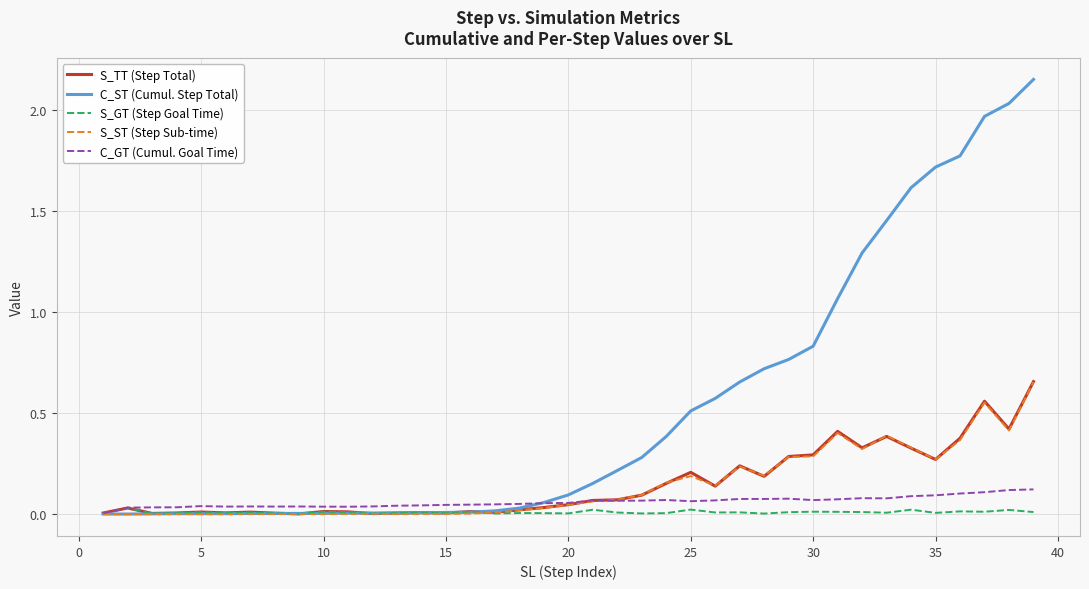

Which series has the largest range (max minus min)?

C_ST (Cumul. Step Total)